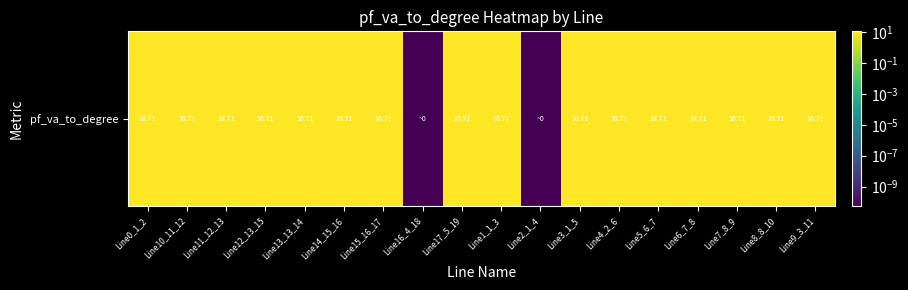

At which category does the chart reach its minimum across all series?

Line16_4_18